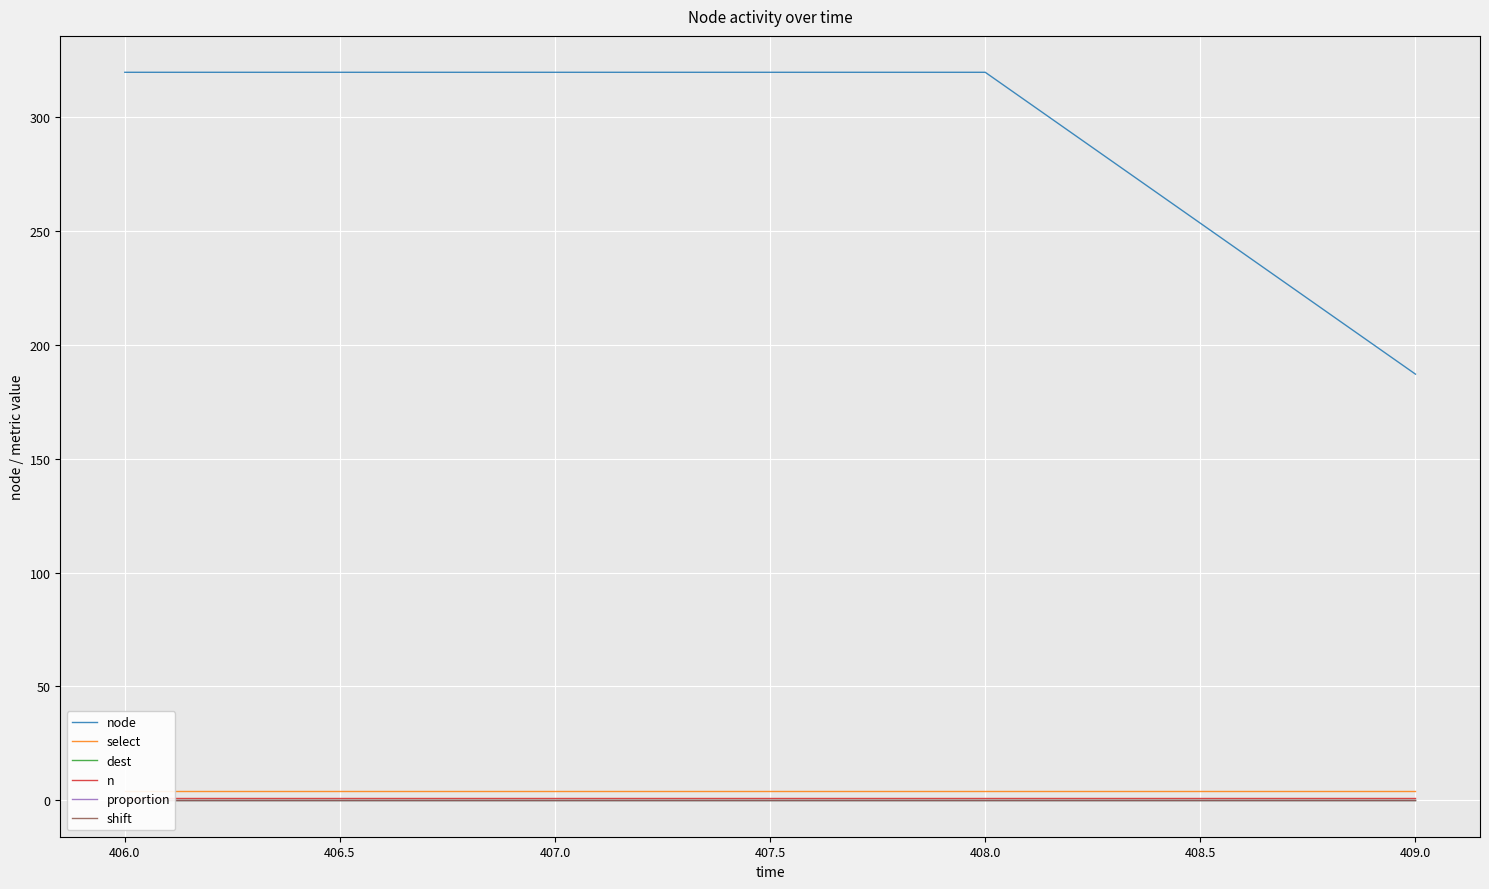

What are all the series names shown in the legend?

node, select, dest, n, proportion, shift